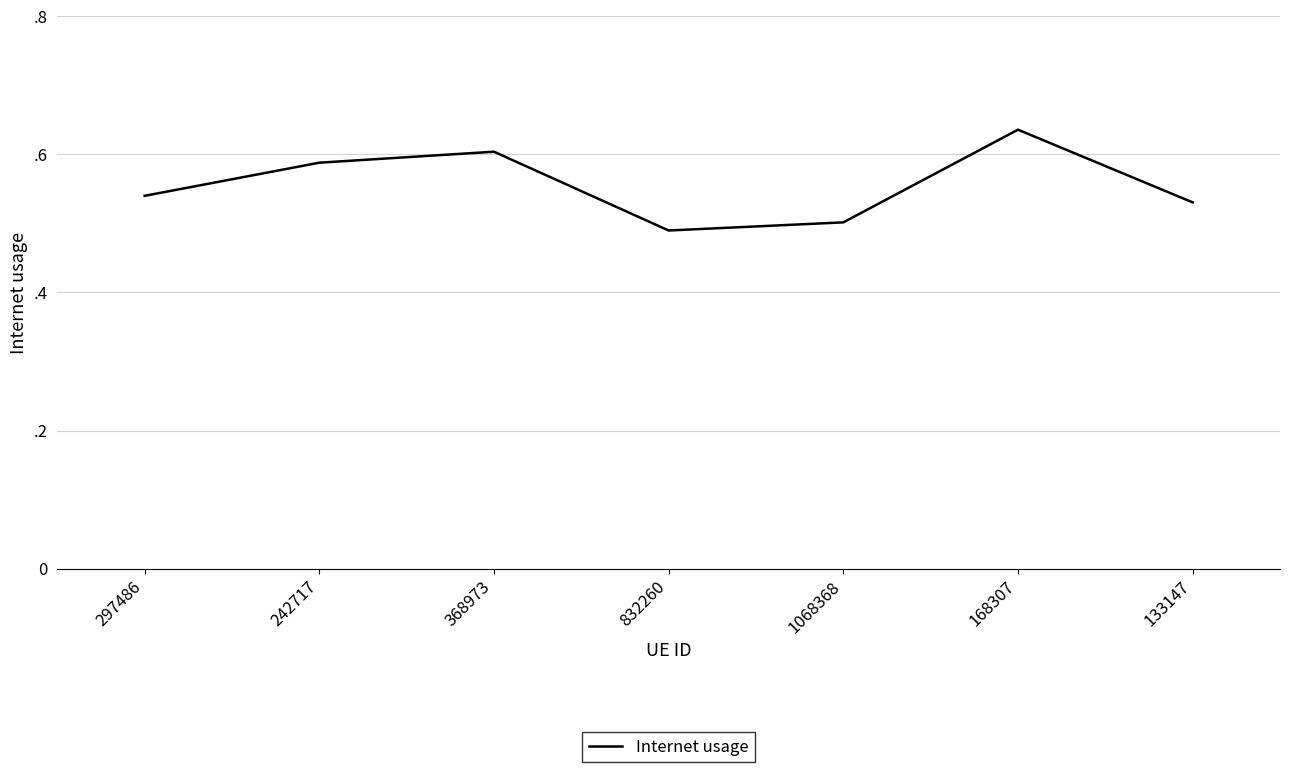

Reading left to right, extract all data points from this chart.

0.5	0.6	0.6	0.5	0.5	0.6	0.5